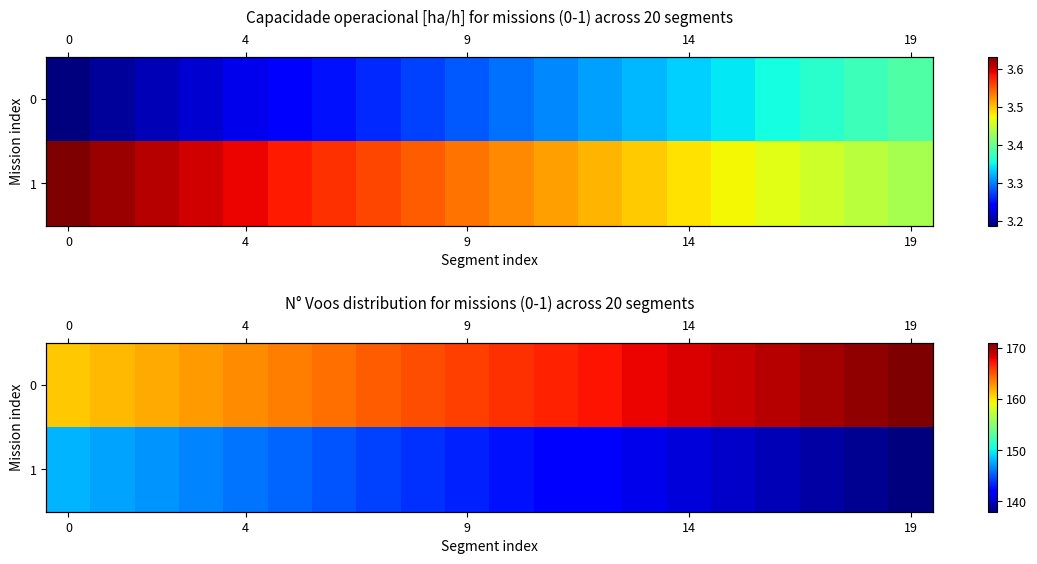

How many data points does each series have?

20